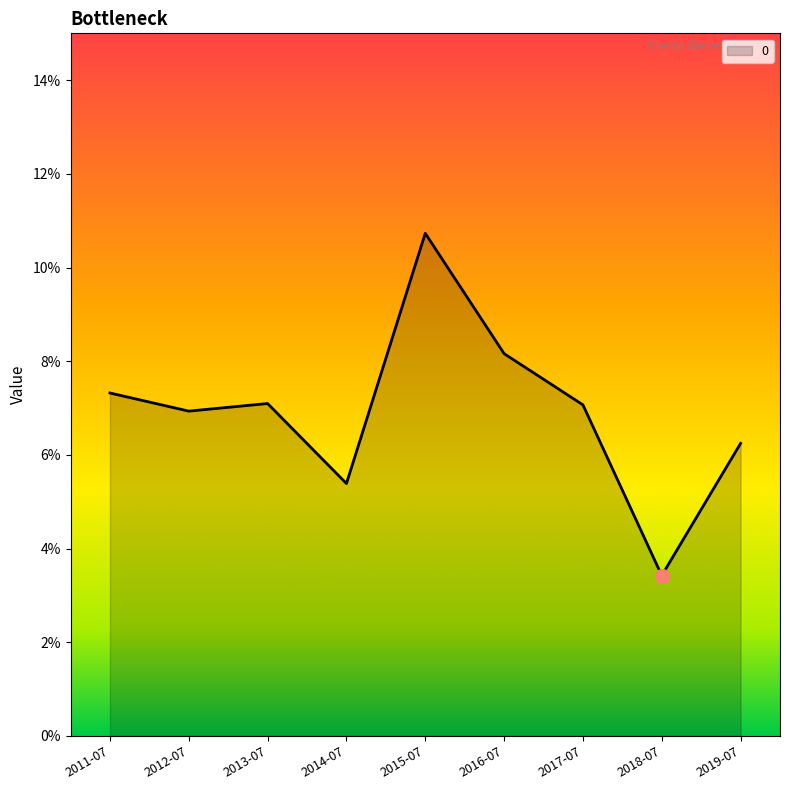

Does the chart have visible grid lines?

No